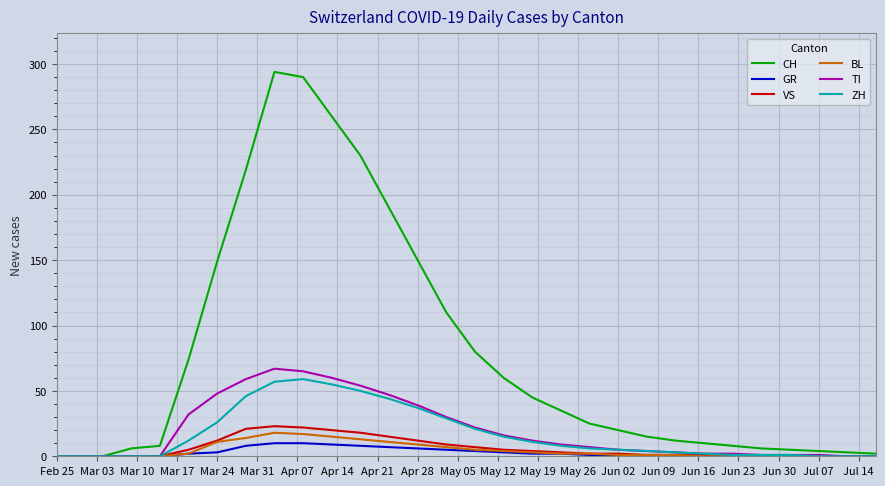

What is the average value of the ZH series?

16